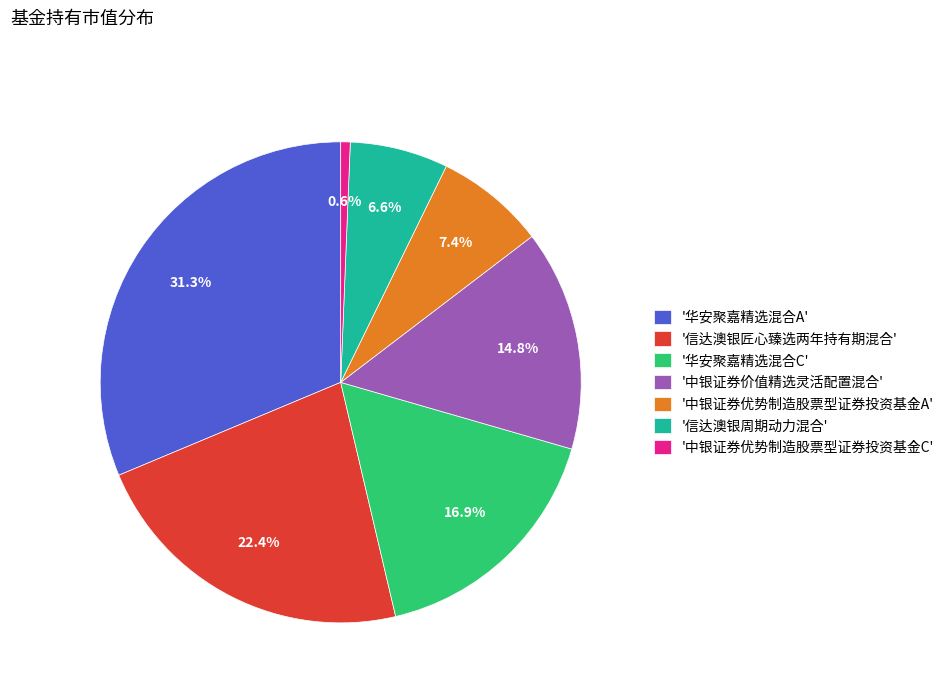

What is the largest slice in the pie chart?

'华安聚嘉精选混合A'